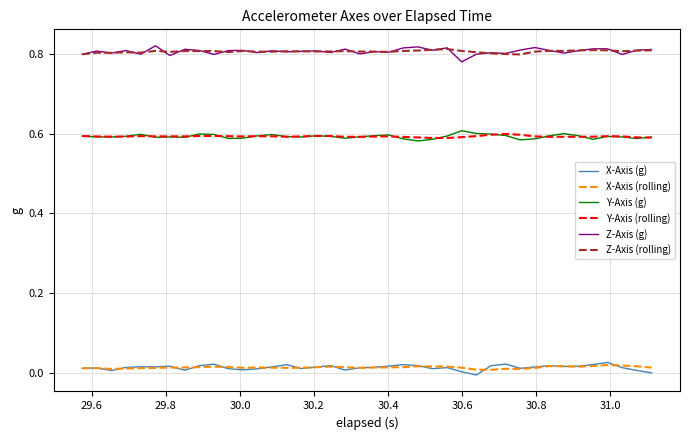

At how many categories does at least one series exceed 0?

40